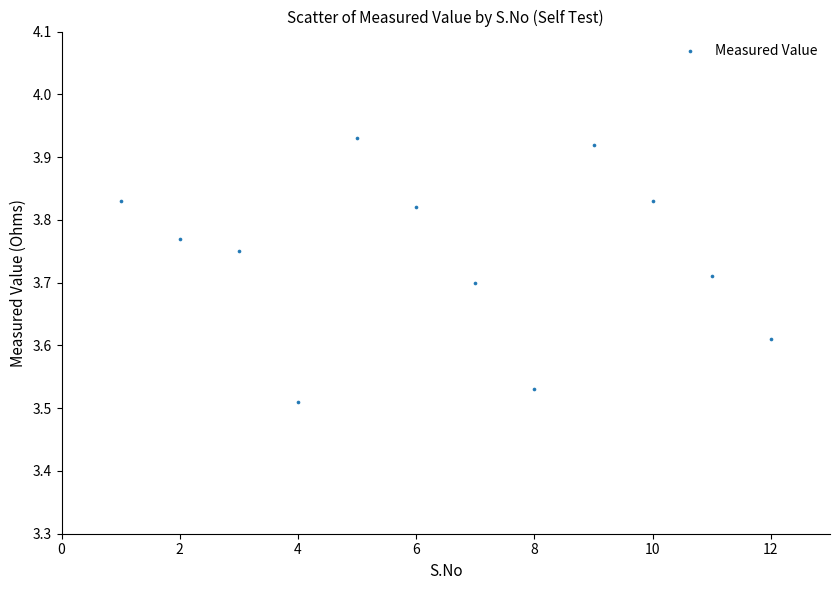

What is the range of Y values (max minus min)?

0.4